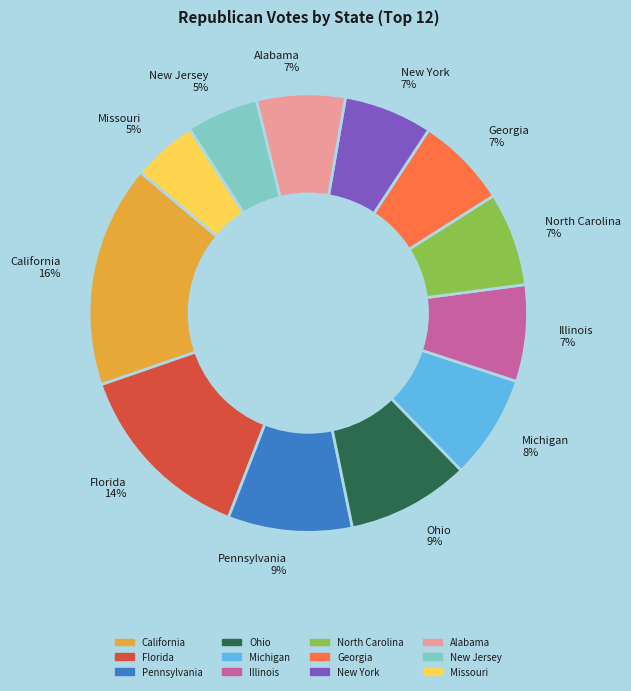

To the nearest percent, what percentage of the pie is Alabama?

7%